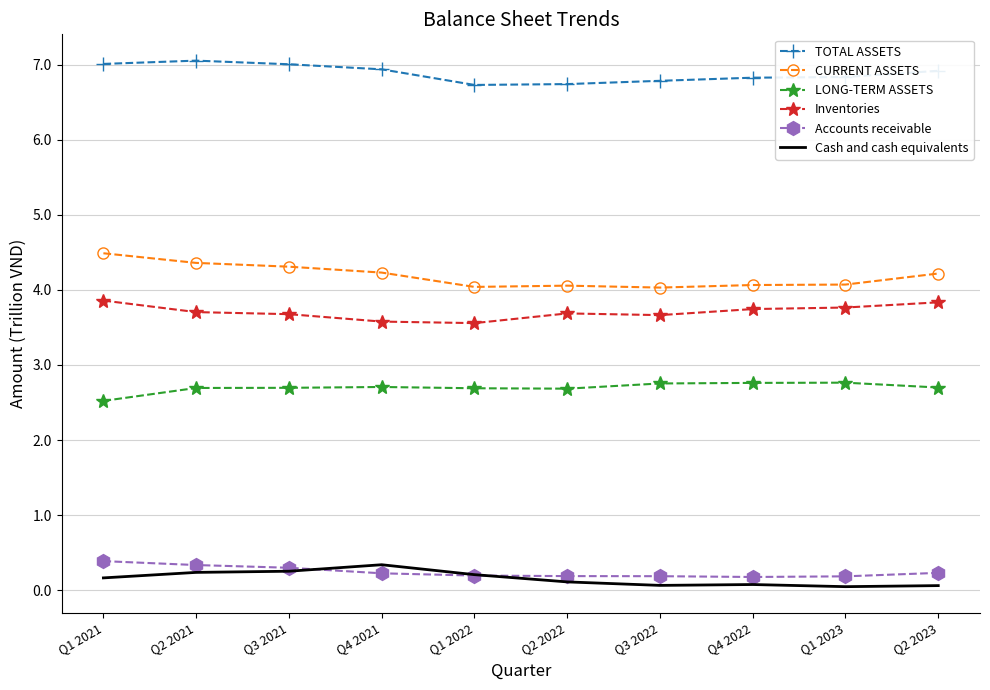

True or false: LONG-TERM ASSETS has more than 1 points higher than both neighbors.

True